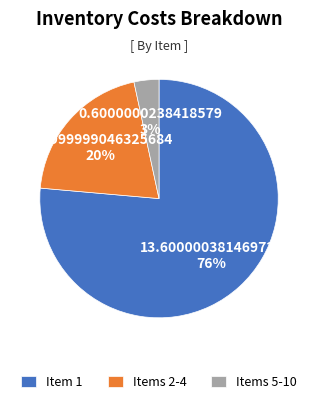

What is the majority slice?

Item 1